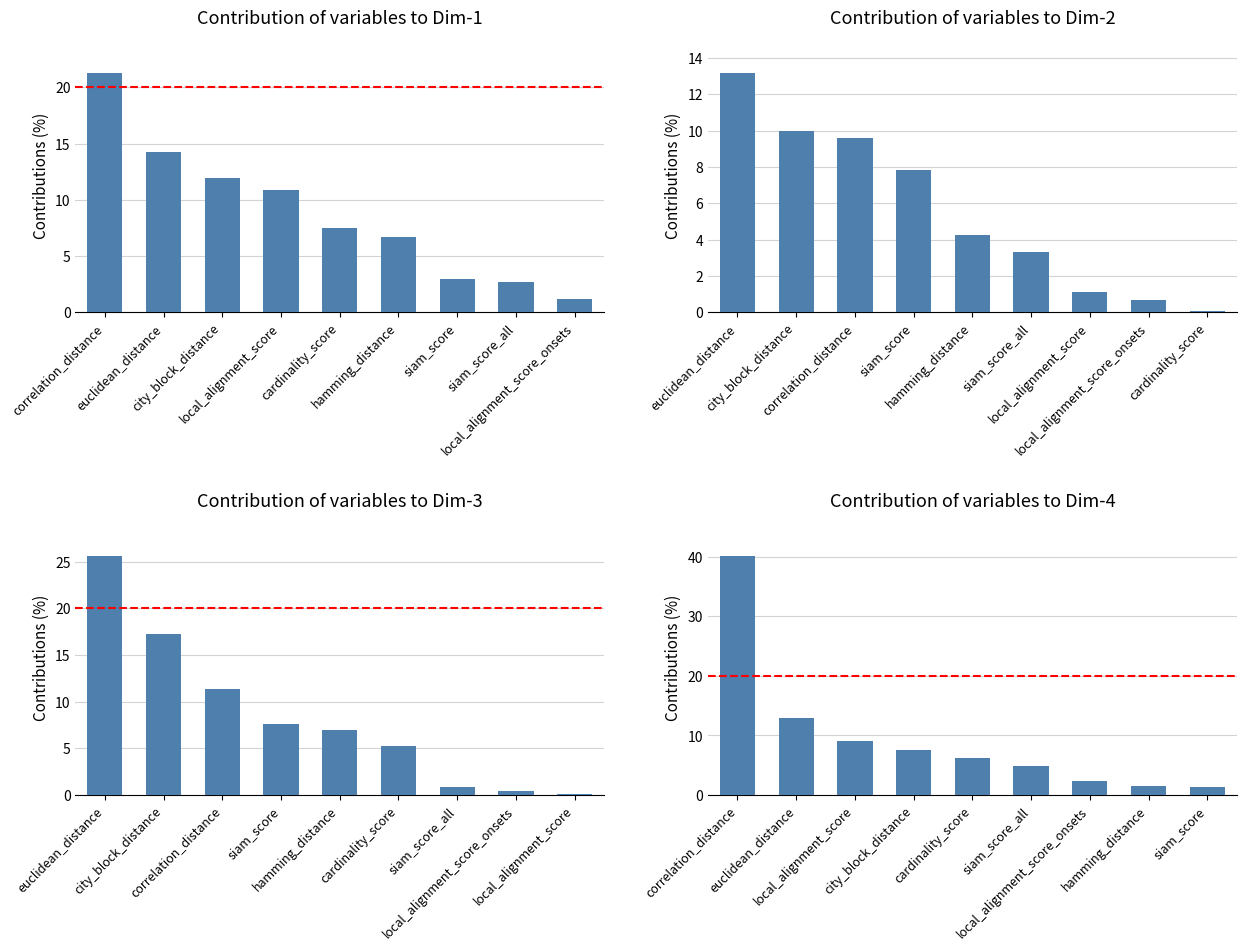

What is the approximate value at correlation_distance?

40.2